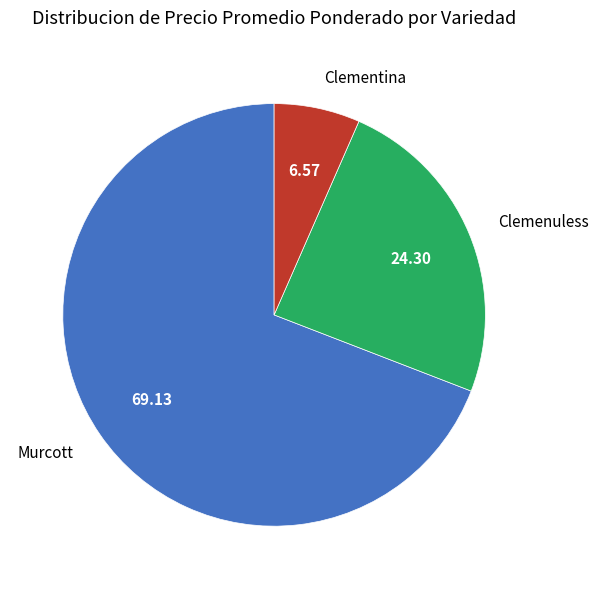

Rank the categories by value from highest to lowest.

Murcott, Clemenuless, Clementina